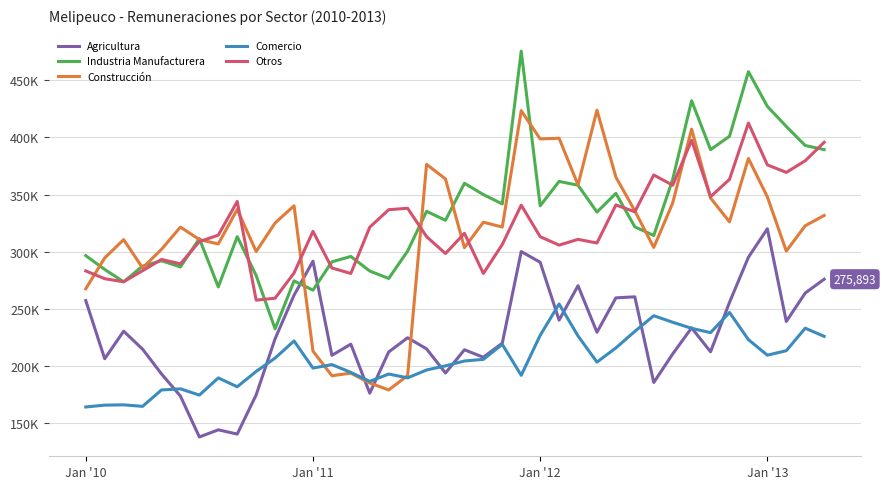

Does the chart display data point markers on the line(s)?

No